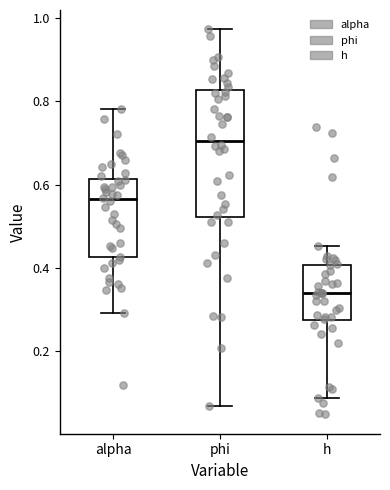

Reading left to right, read every box against the y-axis: the position of its median line, the range the box covers, and the ends of its whiskers. The values are not printed on the chart, so give them approximately, as read against the axis.

alpha: median 0.56, box 0.42 to 0.62, whiskers 0.30 to 0.78
phi: median 0.70, box 0.52 to 0.82, whiskers 0.06 to 0.98
h: median 0.34, box 0.28 to 0.40, whiskers 0.08 to 0.46